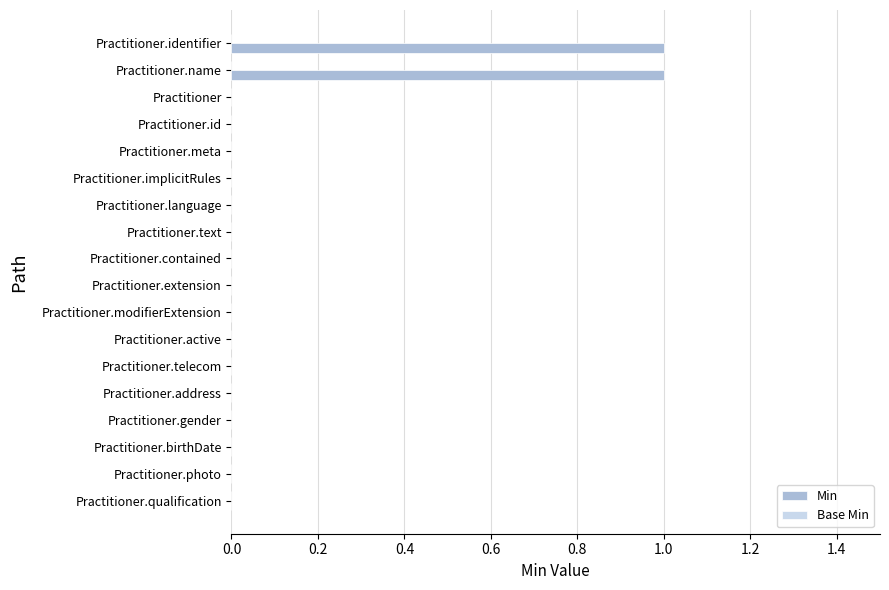

True or false: the data shows 0 at Practitioner.identifier.

False